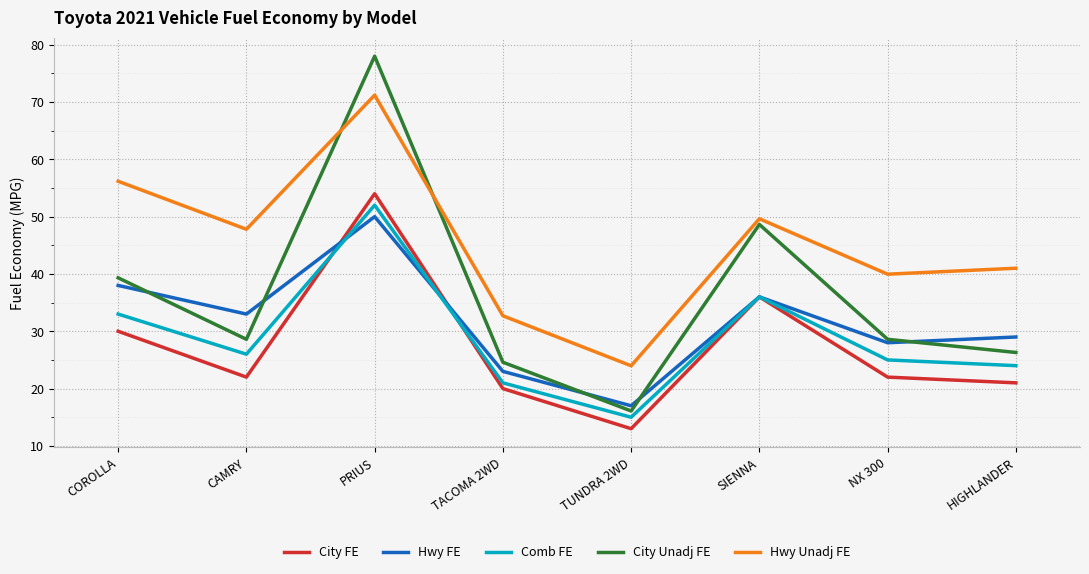

How many lines are shown in the chart?

5